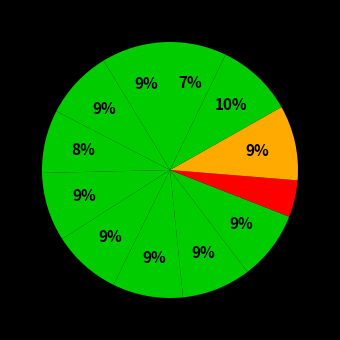

To the nearest percent, what is the difference between the largest and smallest slice percentages?

5%